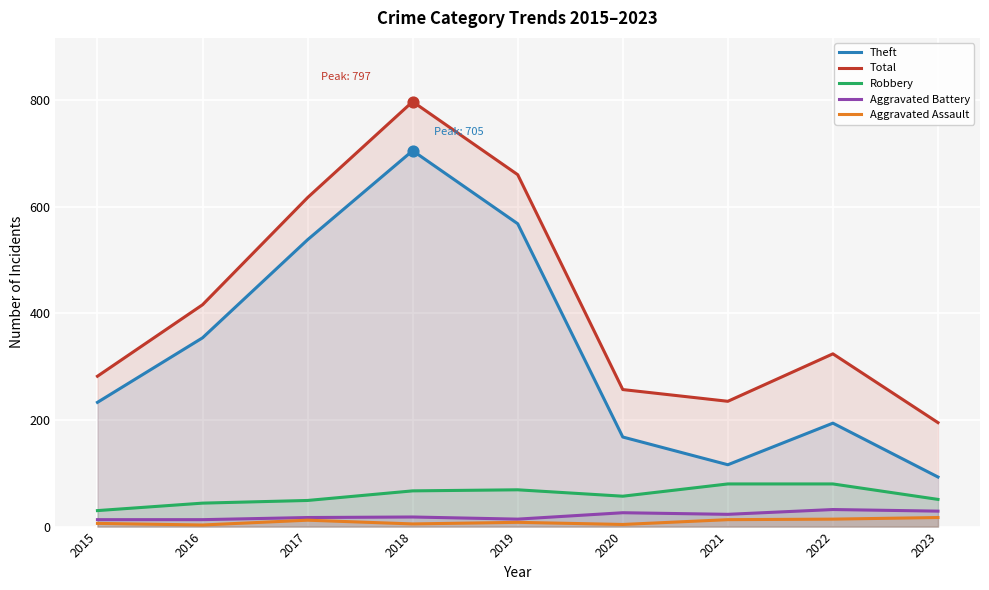

At how many categories does at least one series exceed 609?

3